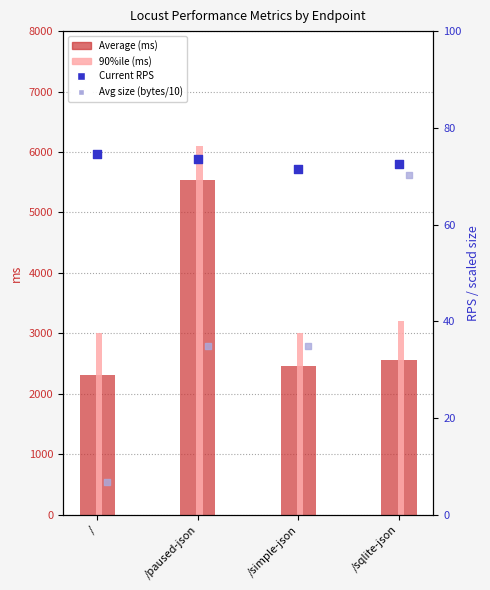

Is the value of Average (ms) at /sqlite-json greater than the value of Avg size (bytes/10) at /paused-json?

Yes